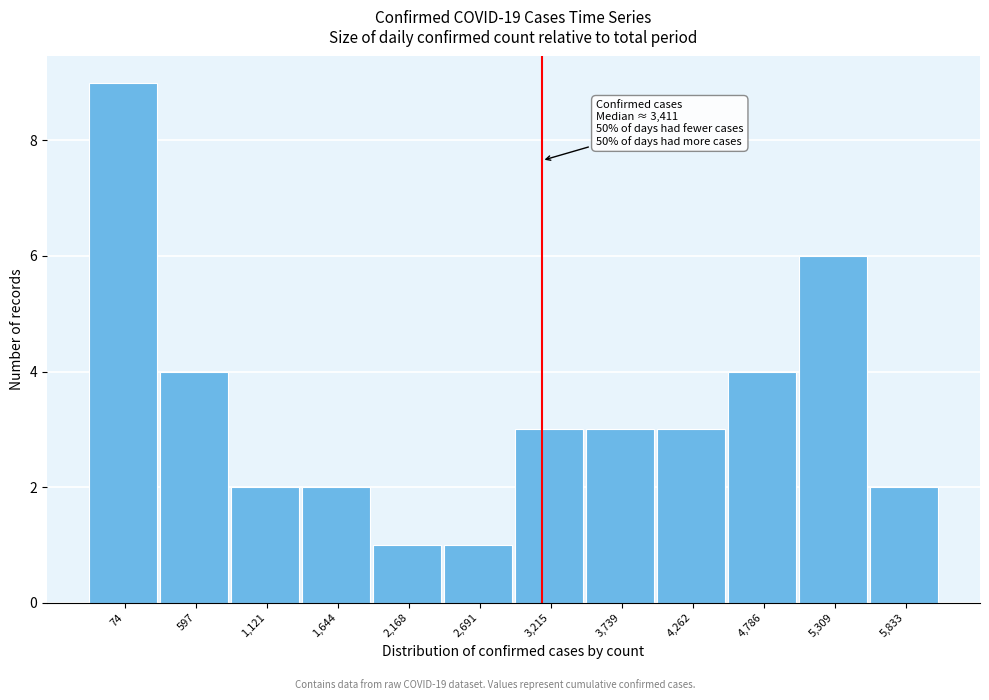

Reading right to left, transcribe all the data shown in this chart.

5,833=2	5,309=6	4,786=4	4,262=3	3,739=3	3,215=3	2,691=1	2,168=1	1,644=2	1,121=2	597=4	74=9